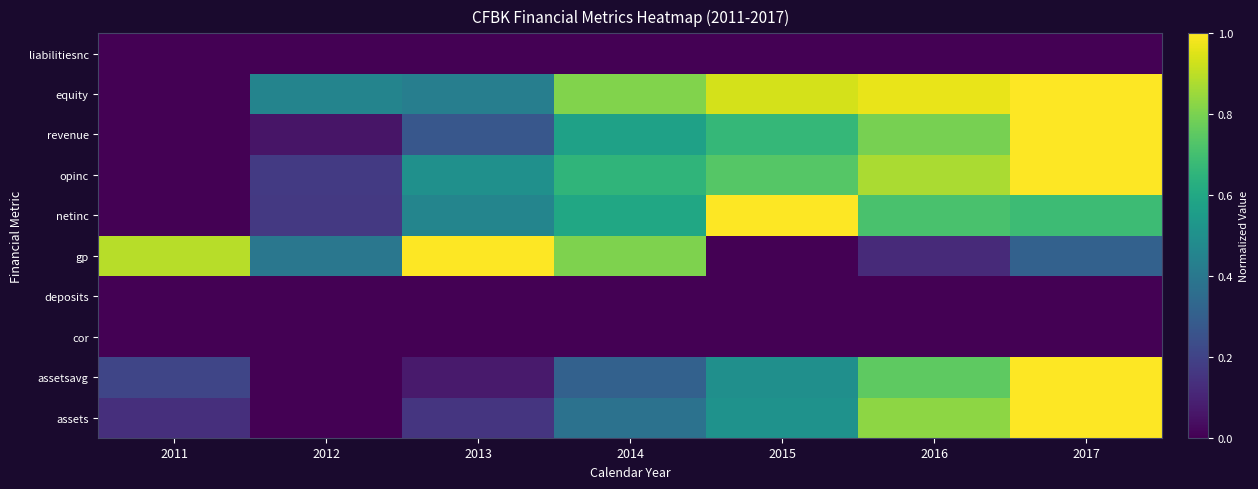

At which category is the sum across all series the highest?

2017